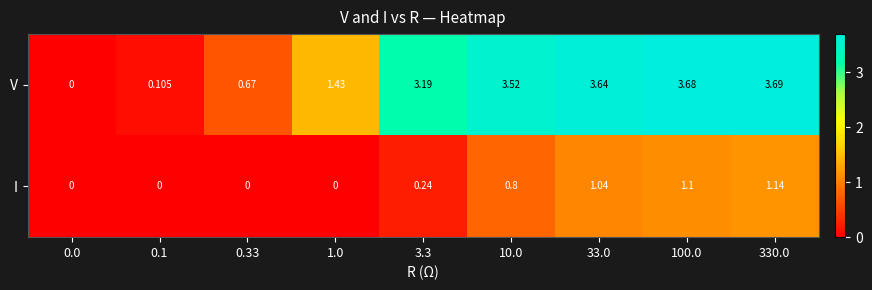

Count the number of categories in the chart.

9